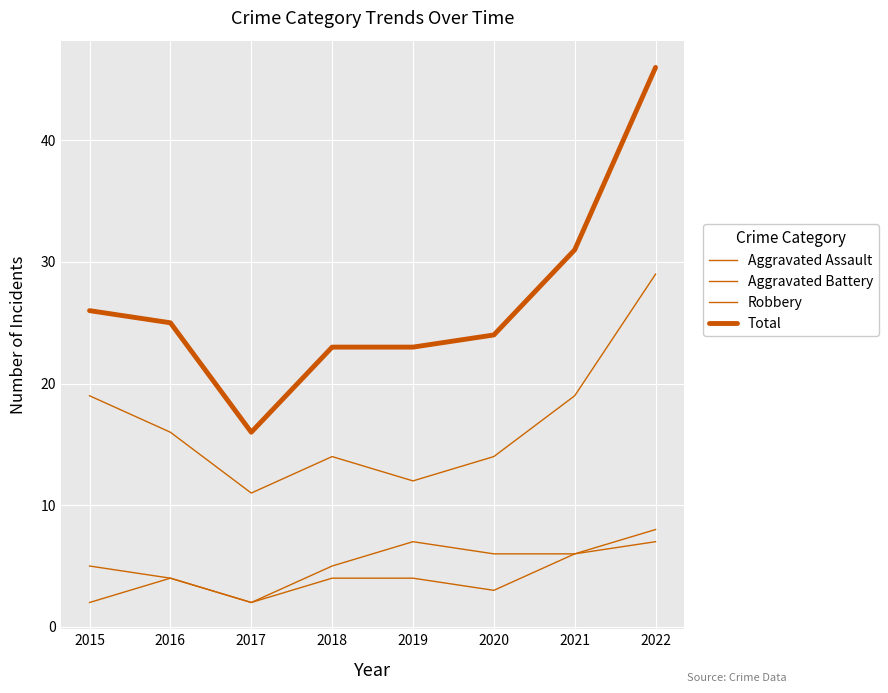

The value of Aggravated Battery at 2022 is 8. True or false?

True